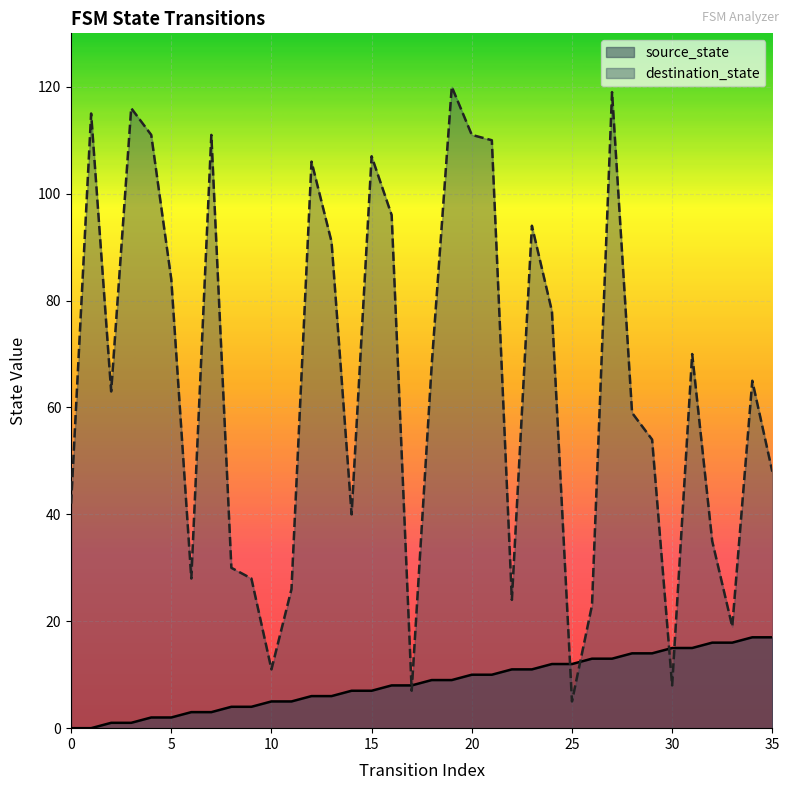

Is the value of source_state at 14 greater than the value of destination_state at 18?

No